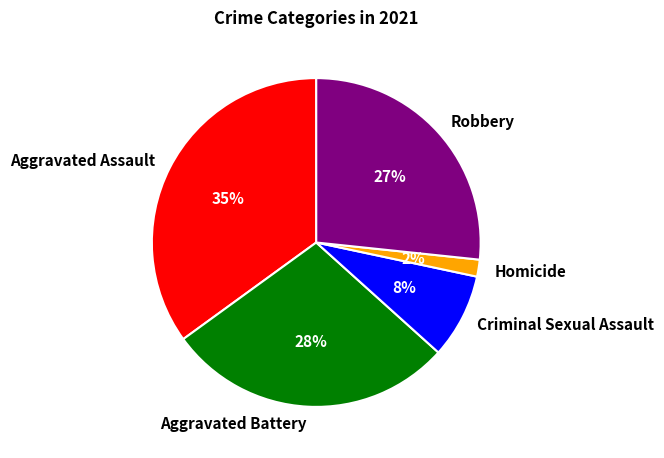

Is Aggravated Assault the majority of the pie?

No